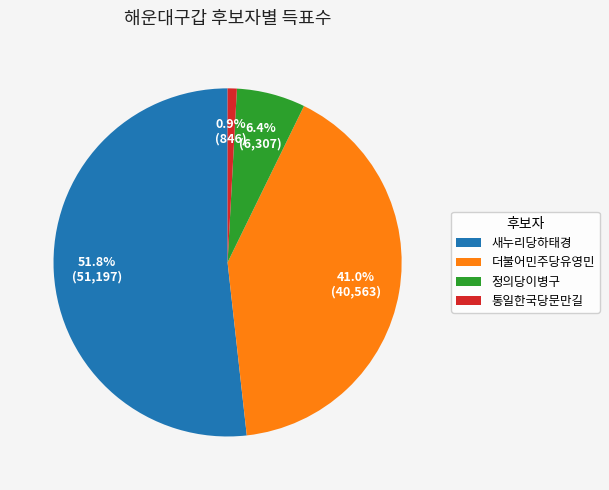

To the nearest percent, what is the difference between the 정의당이병구 and 더불어민주당유영민 slice percentages?

35%